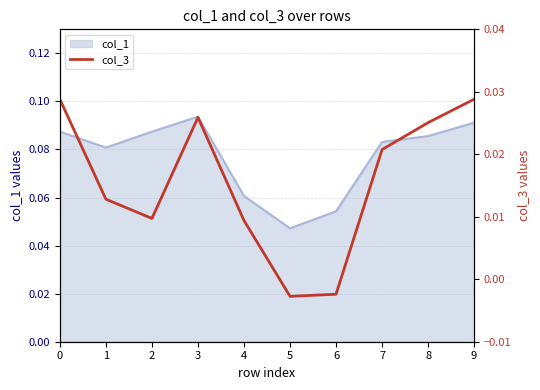

How many lines are shown in the chart?

1